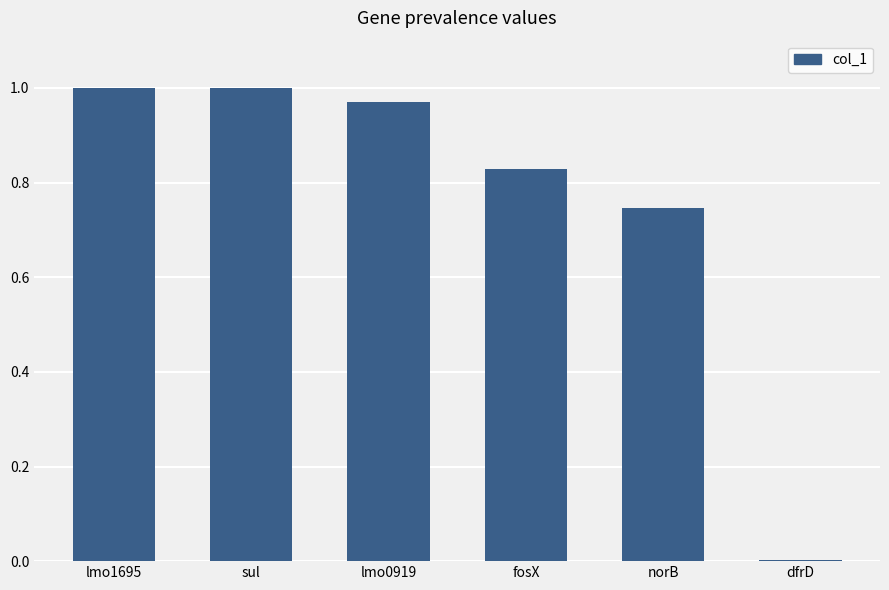

Which has a higher value, sul or norB?

sul